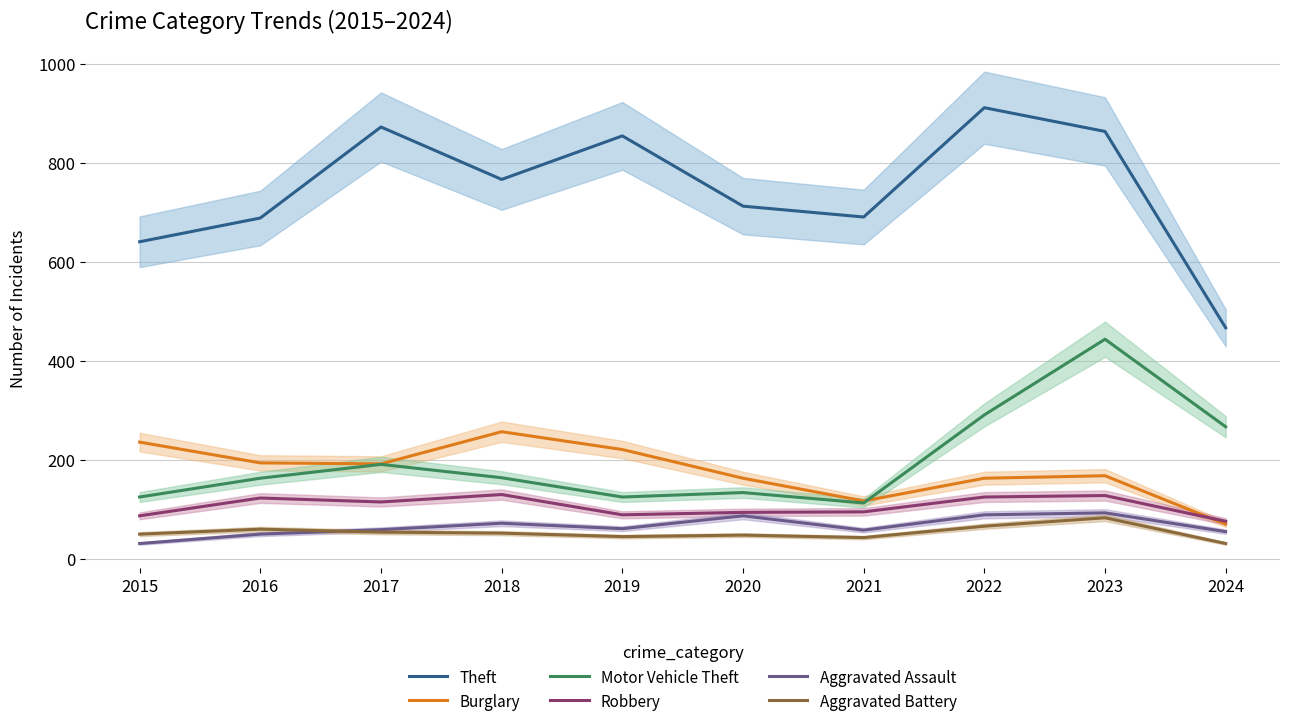

Which series has the widest spread of values?

Theft